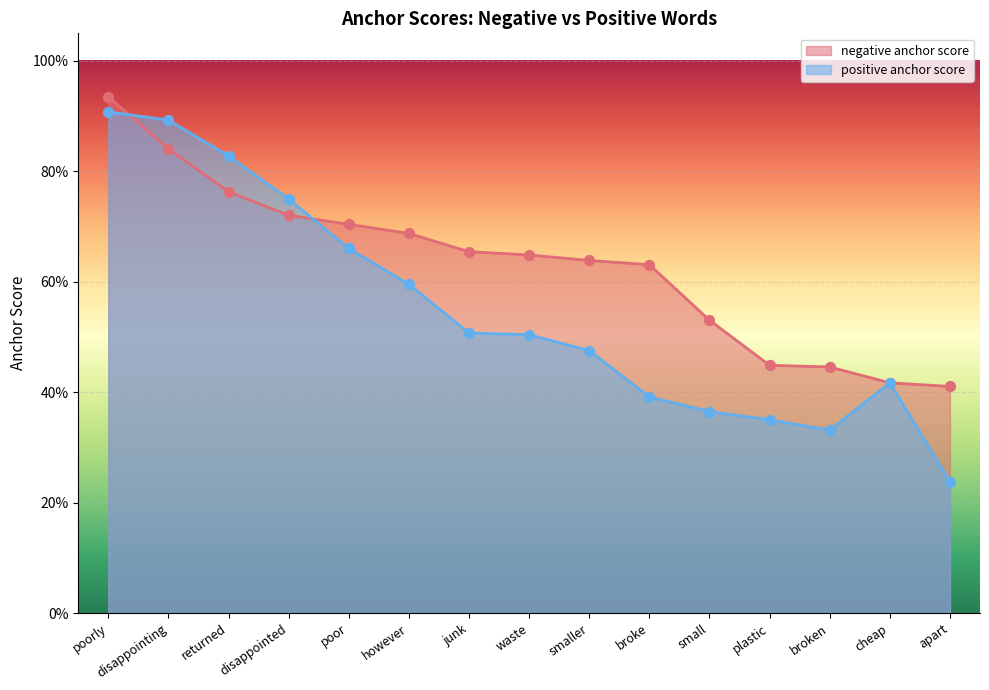

At which category is the sum across all series the highest?

poorly